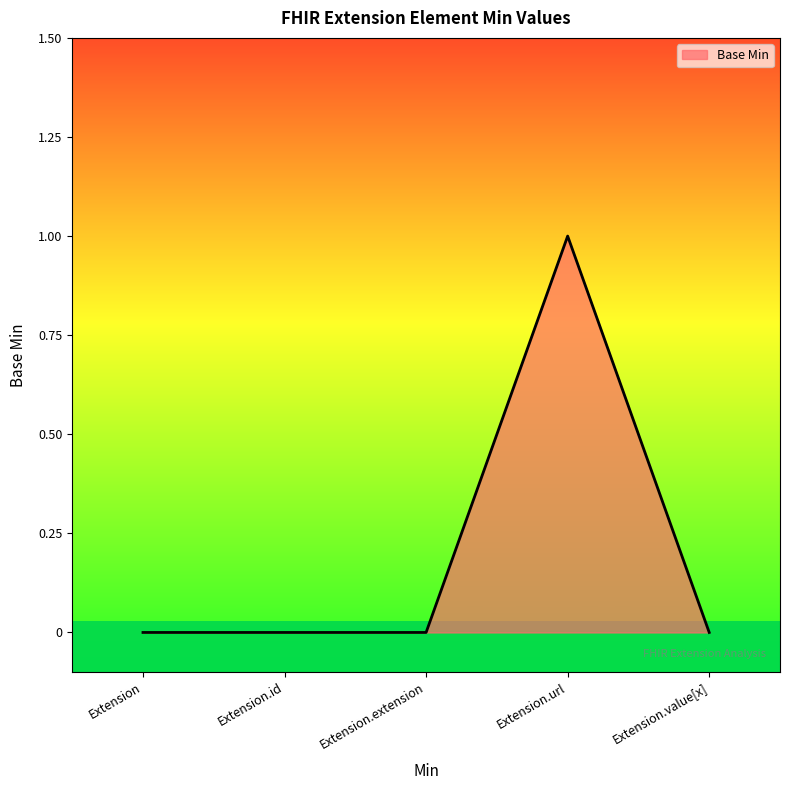

What position from the right is Extension.value[x]?

1